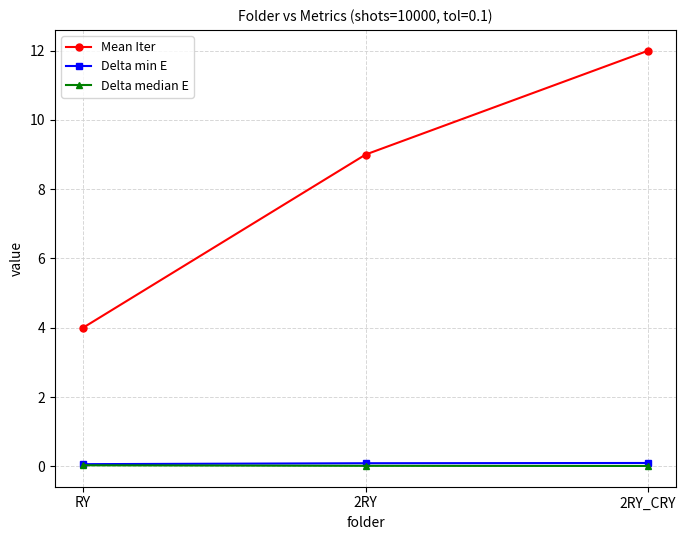

Between RY and 2RY, which series saw the biggest shift?

Mean Iter